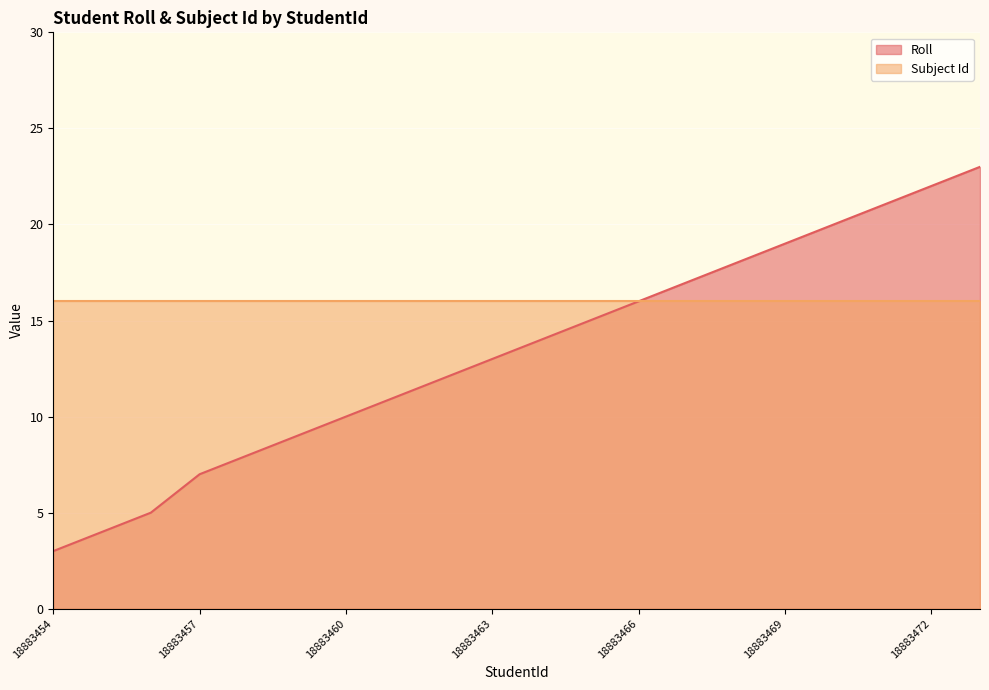

Where is the data nearest to the value 13?

18883463